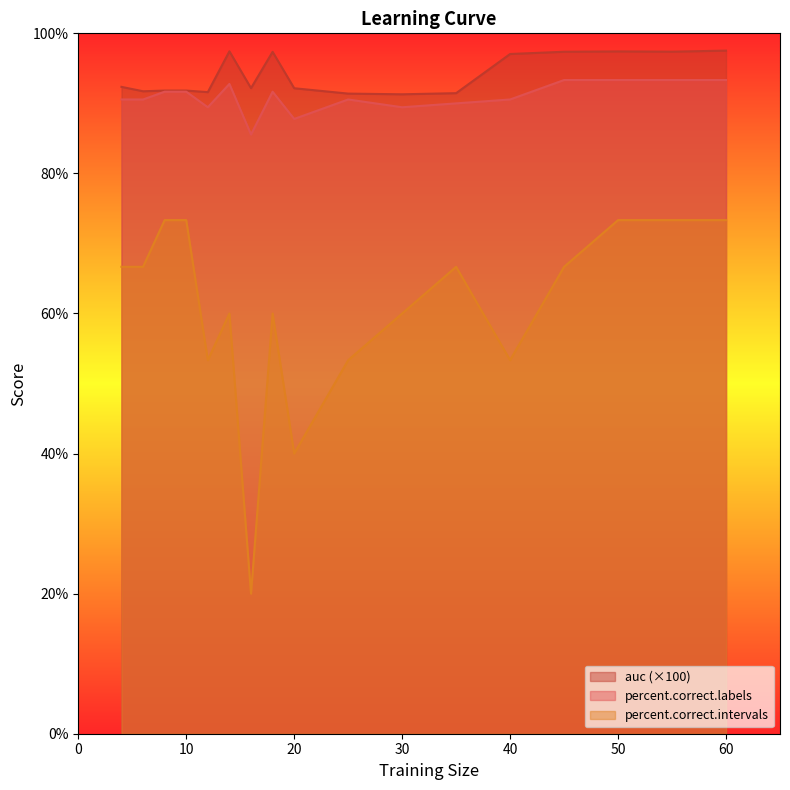

True or false: percent.correct.intervals and percent.correct.labels intersect in this chart.

False